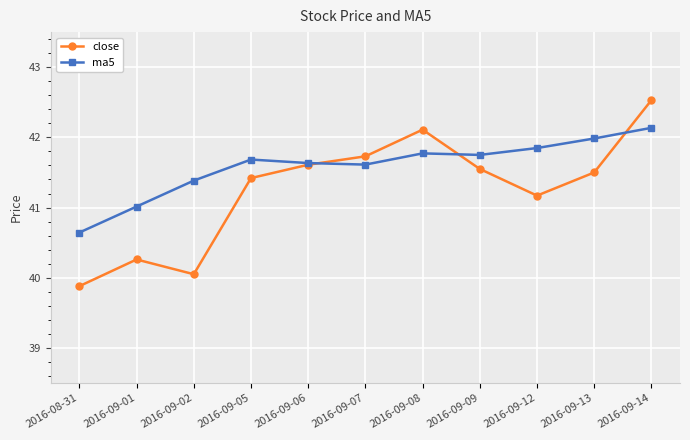

Where is the first local minimum for close?

2016-09-02